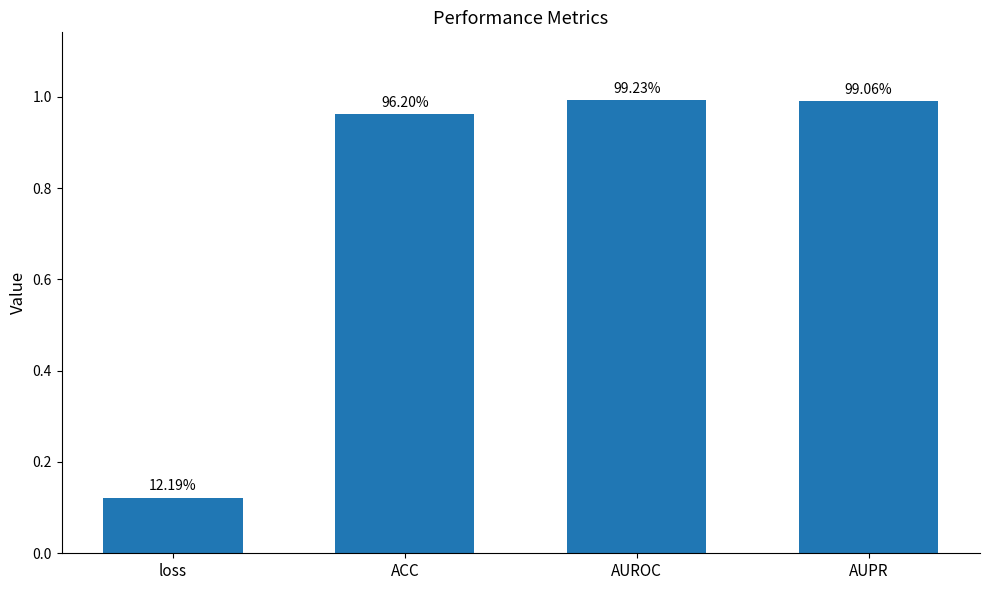

What is the change in value from loss to AUPR?

+0.9